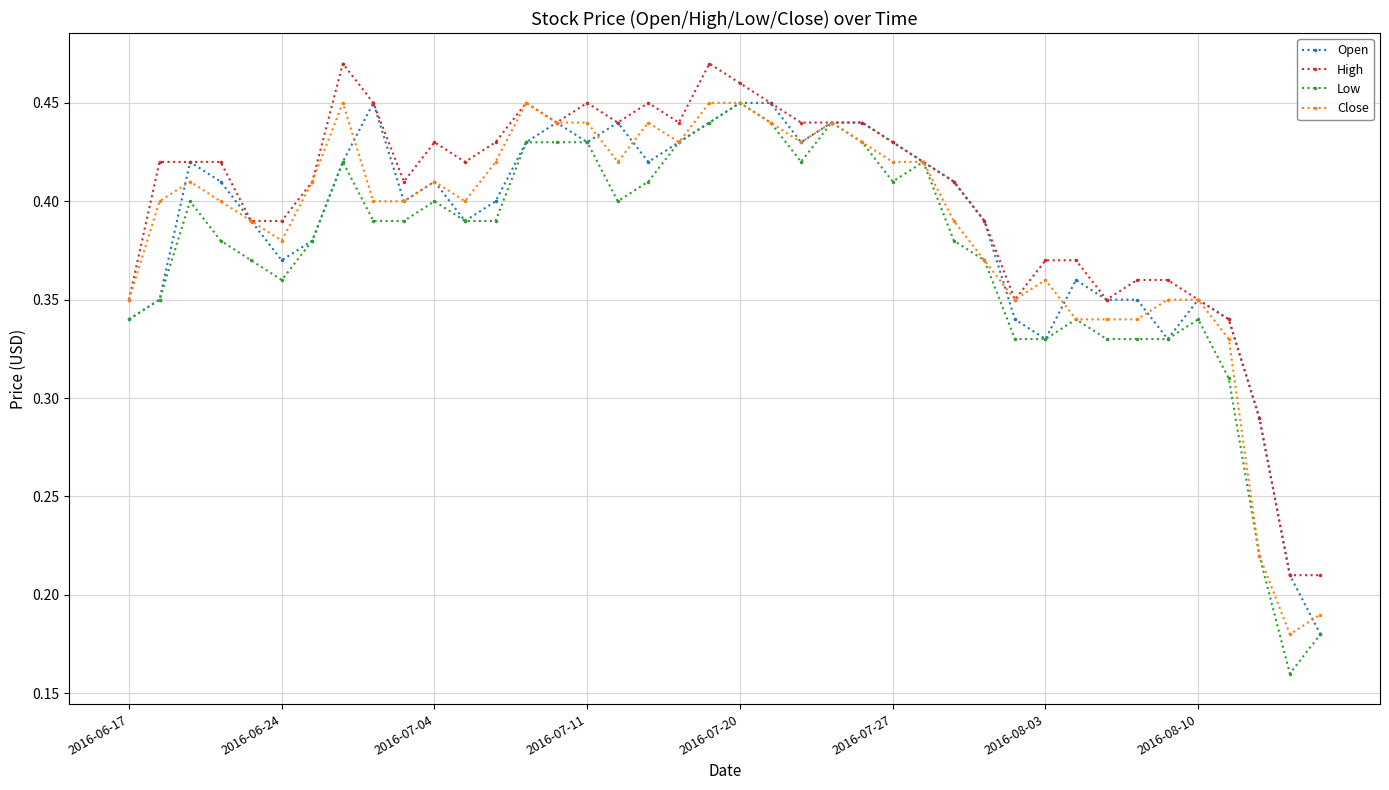

Which series has the widest spread of values?

Low